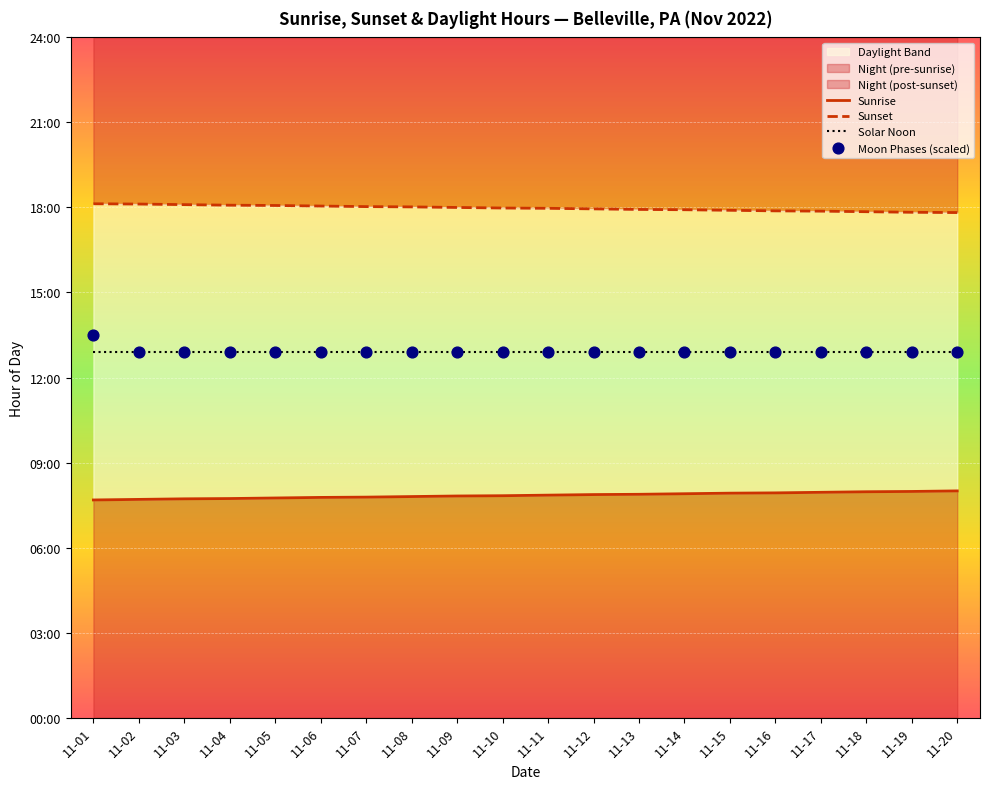

Which series has the largest Y range (max minus min)?

Moon Phases (scaled)